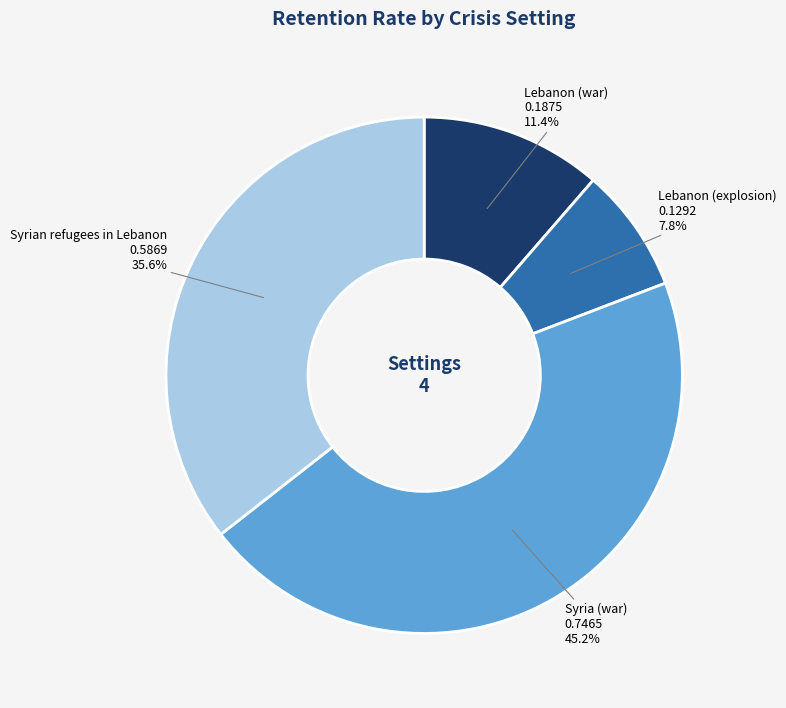

To the nearest percent, what is the average slice percentage?

25%